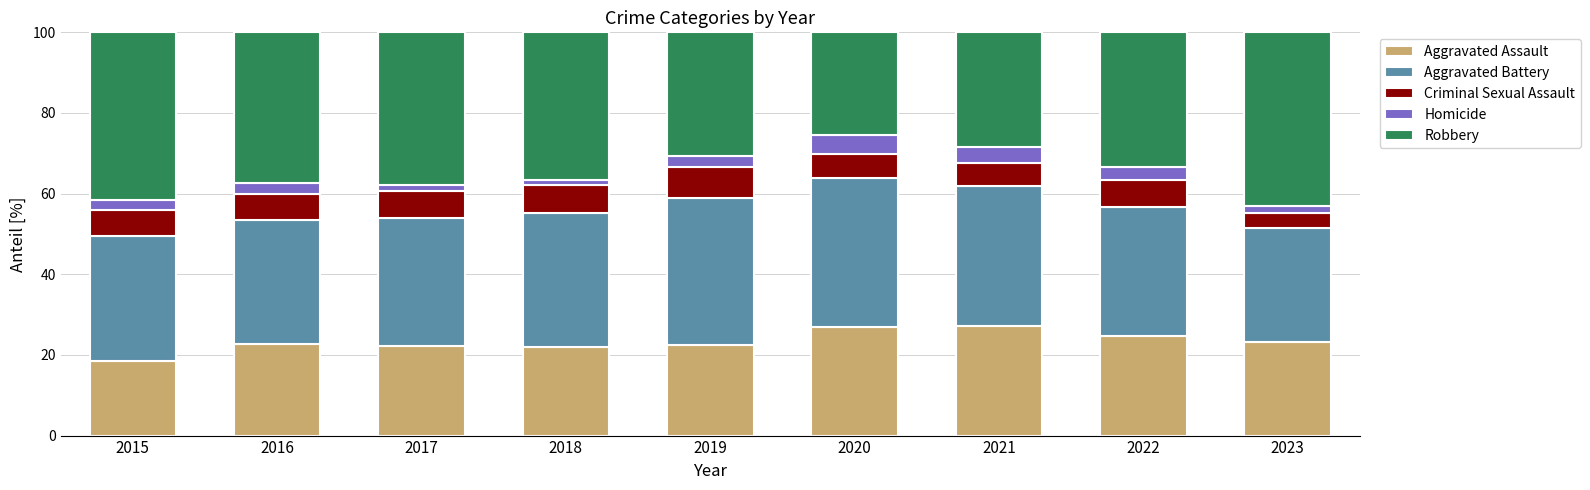

The Aggravated Assault series shows 18.5 at 2015. True or false?

True